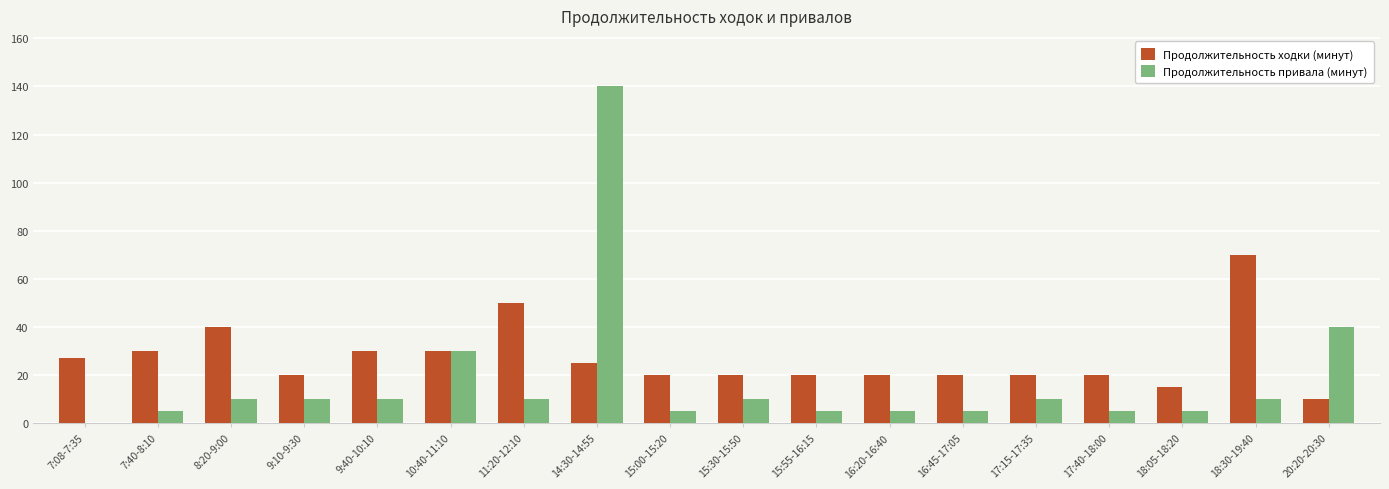

The Продолжительность привала (минут) series shows 5 at 18:05-18:20. True or false?

True